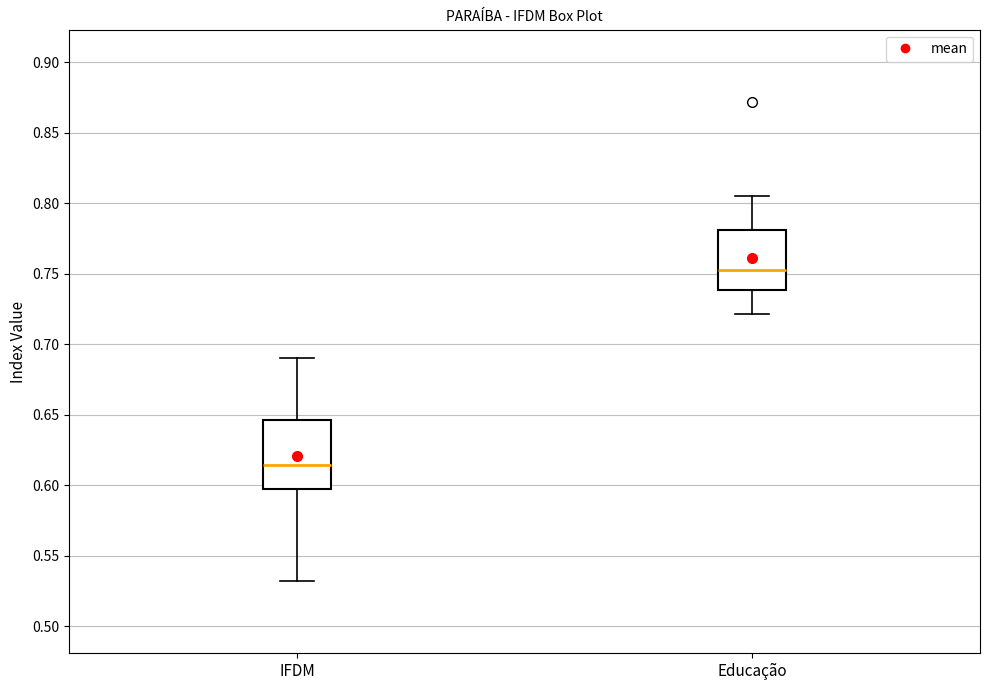

Where is the upper edge of the box for IFDM on the y-axis? The values are not printed on the chart, so give them approximately, as read against the axis.

0.645